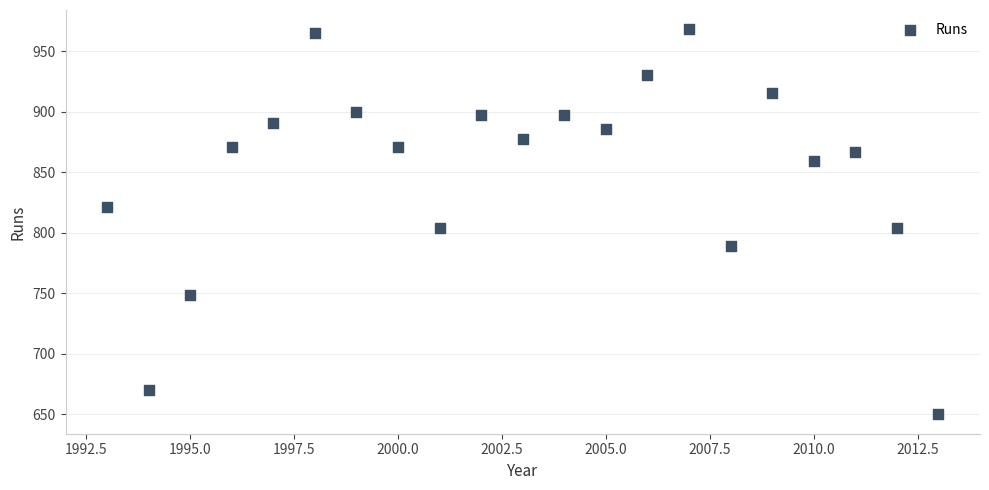

What is the range of X values (max minus min)?

20